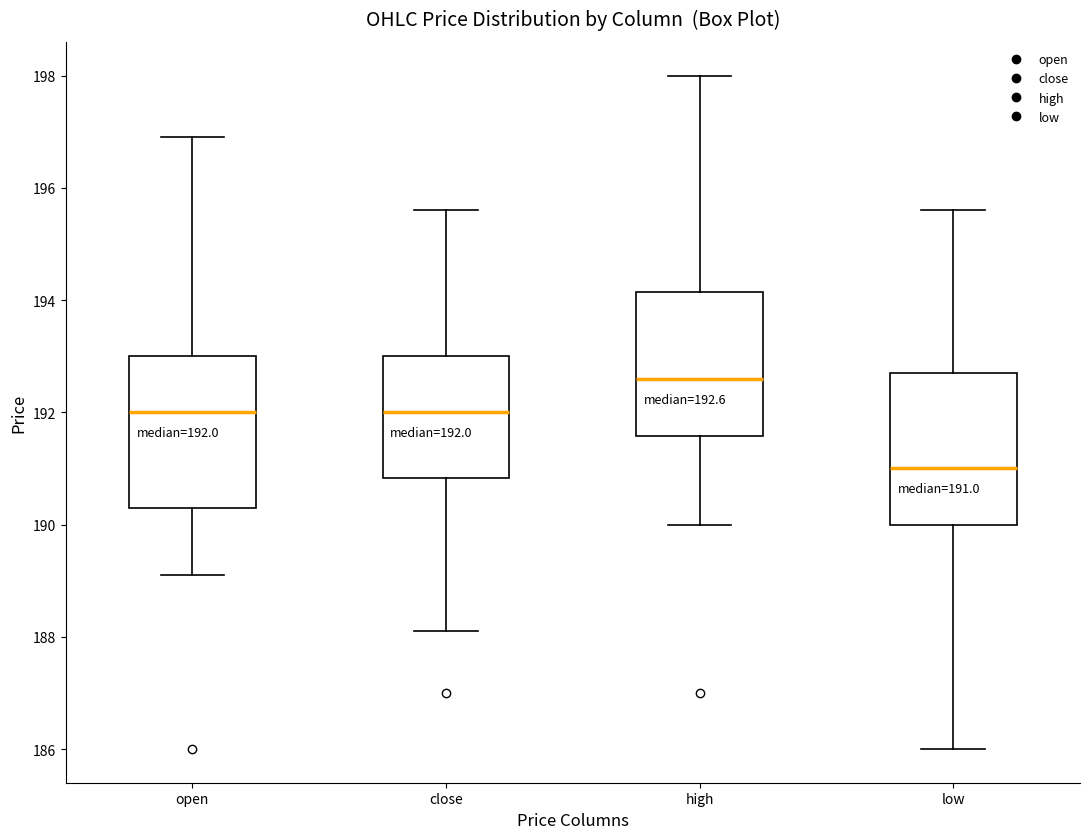

Which box's median line is the highest?

high